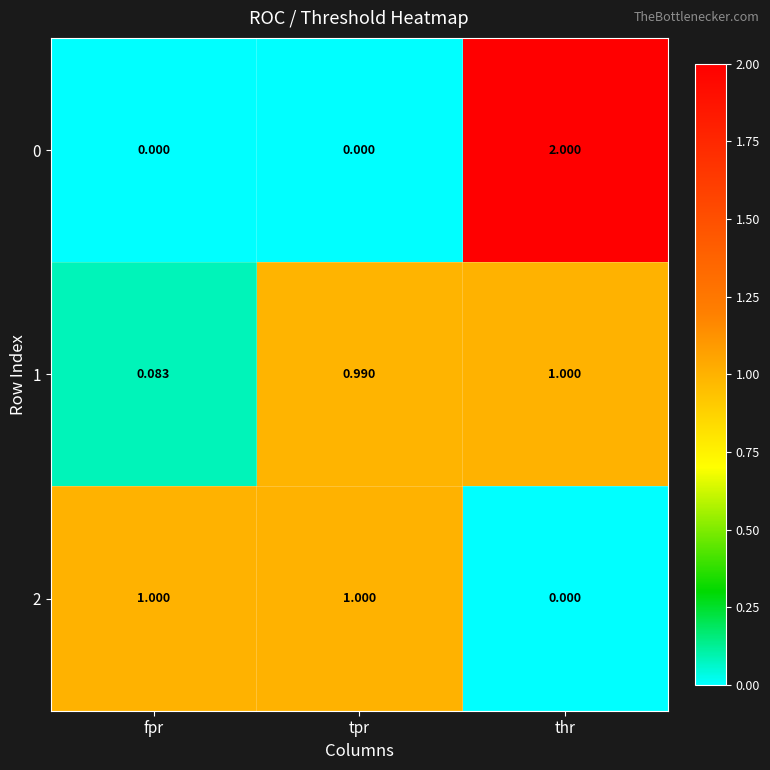

Which category has the highest value in the 1 series?

thr